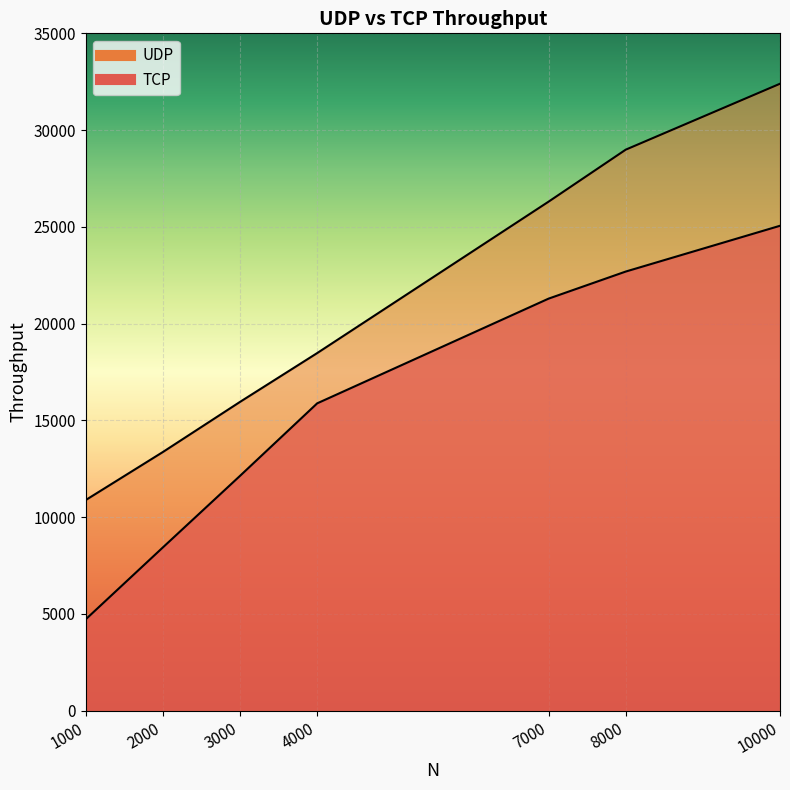

True or false: UDP and TCP cross at least once.

False